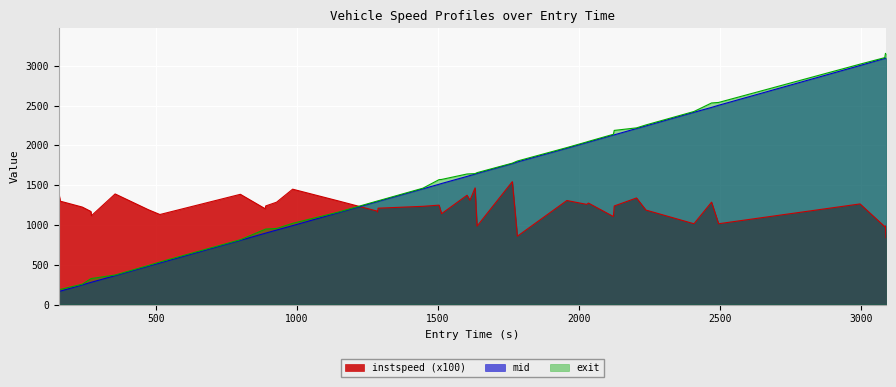

What is the greatest value displayed?

3155.9